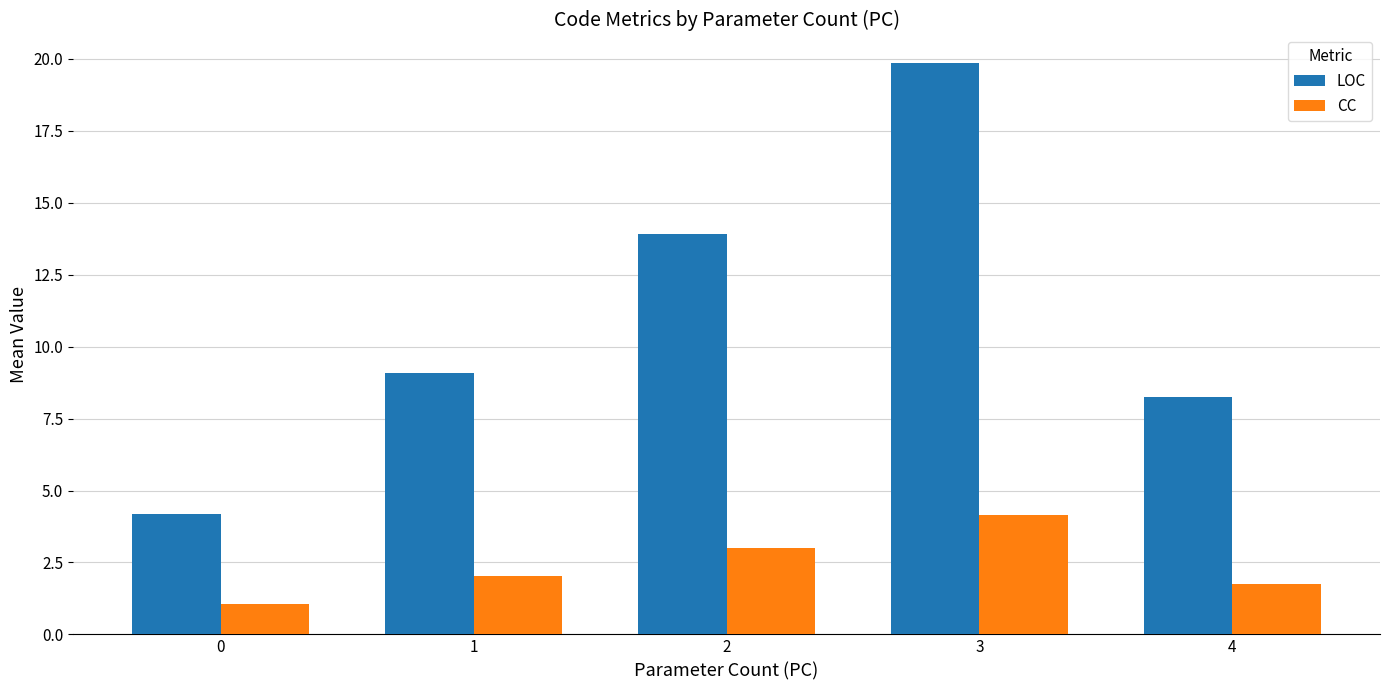

List the series in order of their peak value, lowest first.

CC, LOC